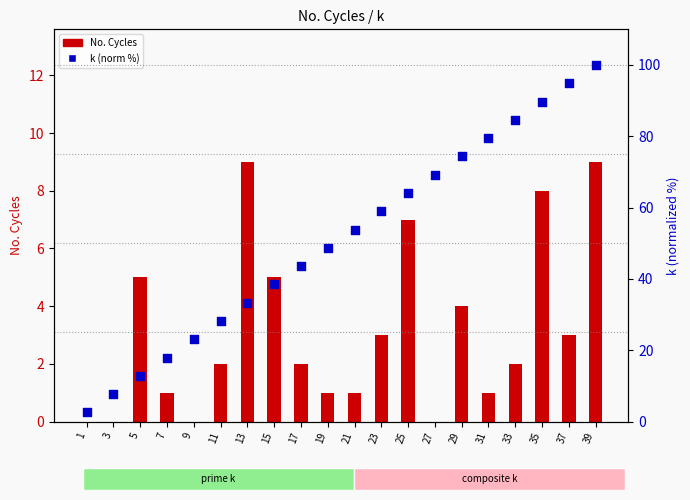

At how many categories does at least one series exceed 41?

12